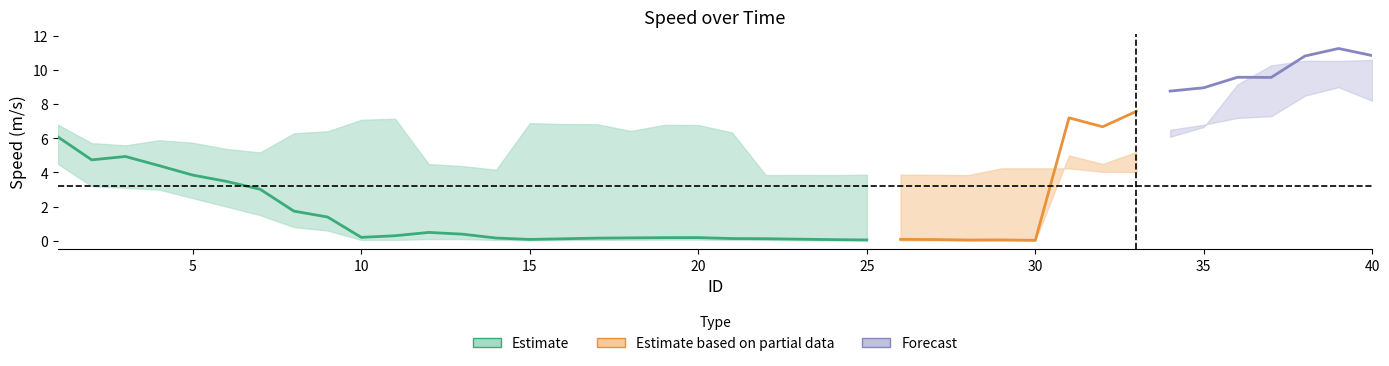

The speed series shows 0.2 at 17. True or false?

True